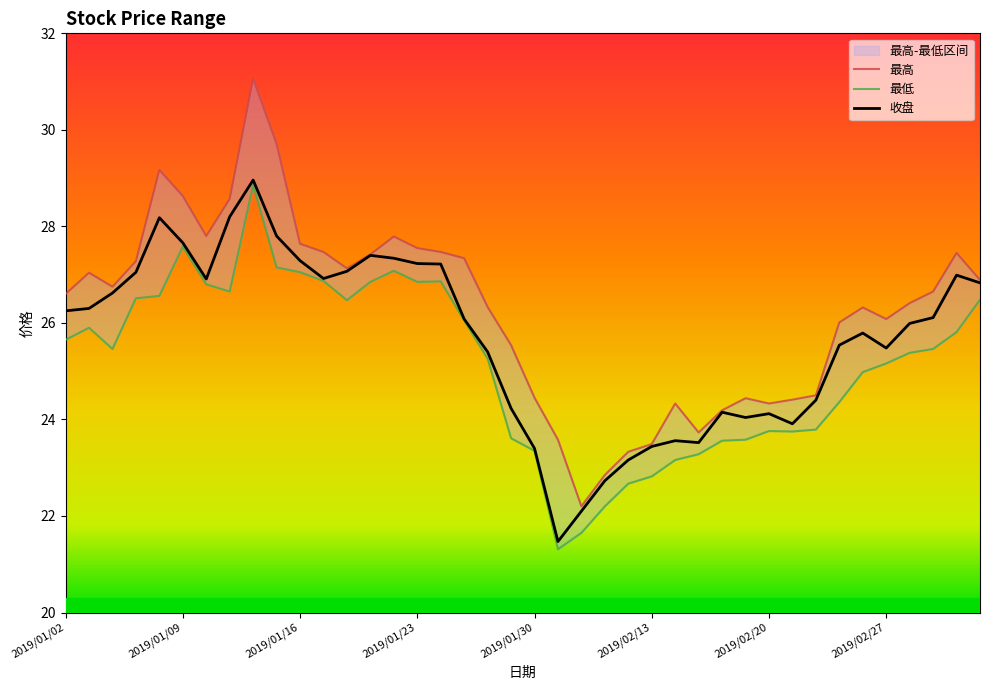

True or false: 最低 and 最高 intersect in this chart.

False